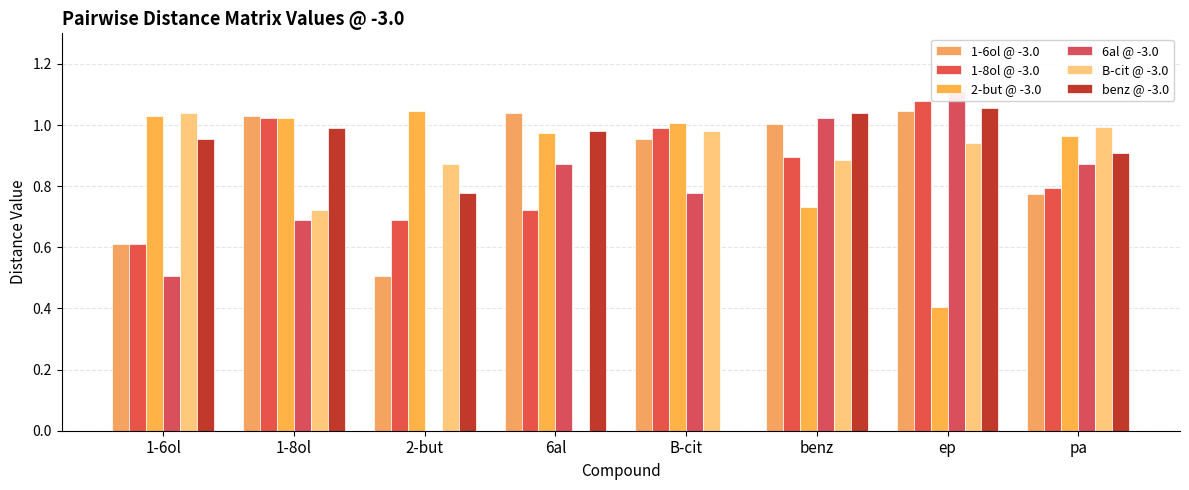

Which series has the widest spread of values?

6al @ -3.0